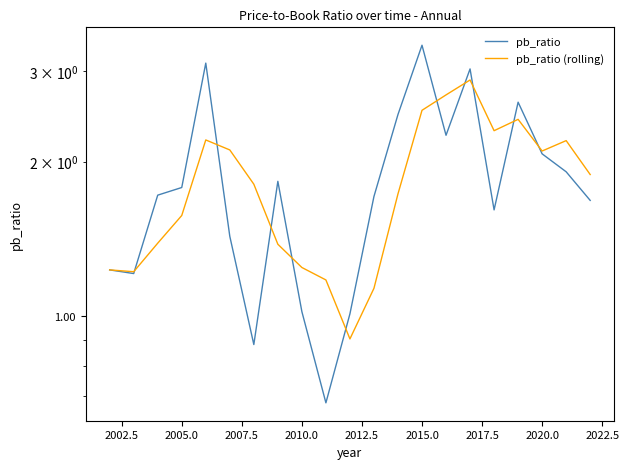

How many lines are shown in the chart?

2